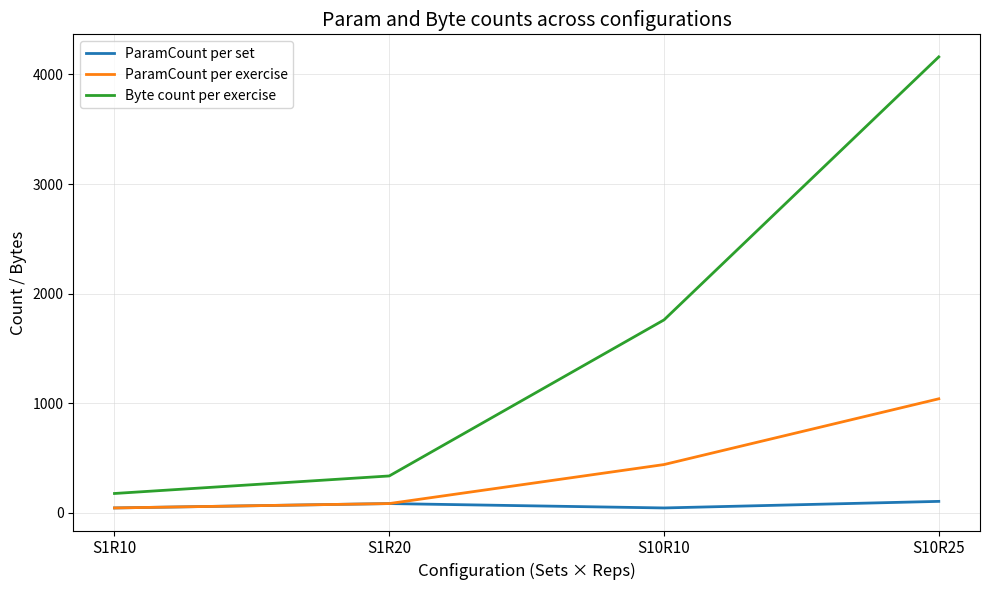

What is the highest value of the ParamCount per exercise series?

1040